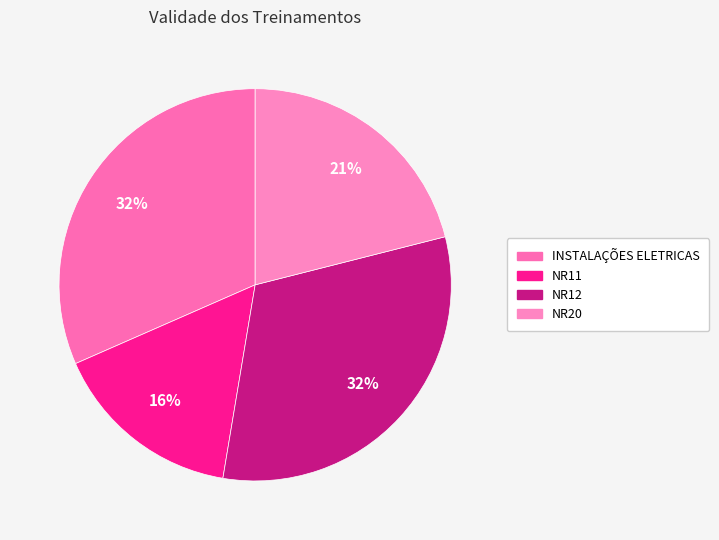

What is the ratio of the value at INSTALAÇÕES ELETRICAS to the value at NR11?

2.0